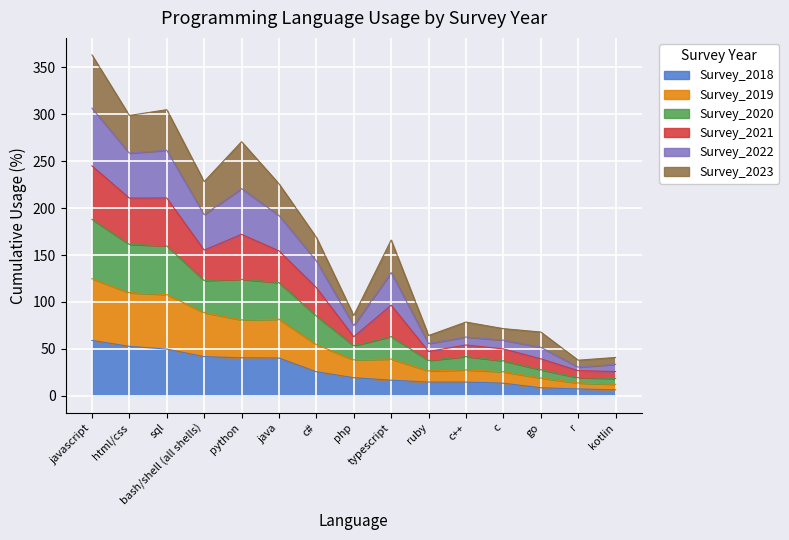

At which category is the sum across all series the highest?

javascript